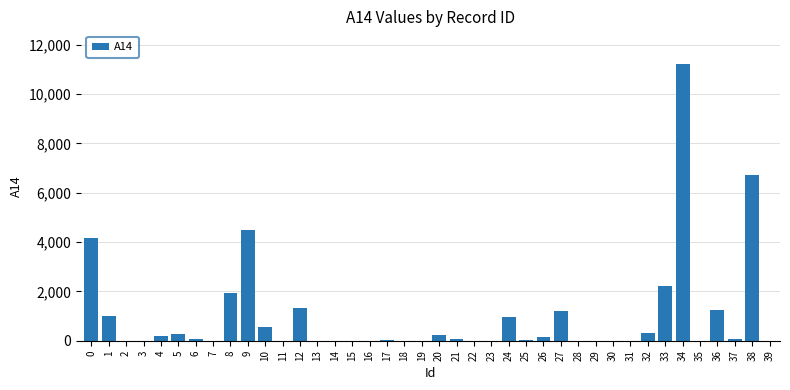

True or false: the data shows 1 at 3.

True